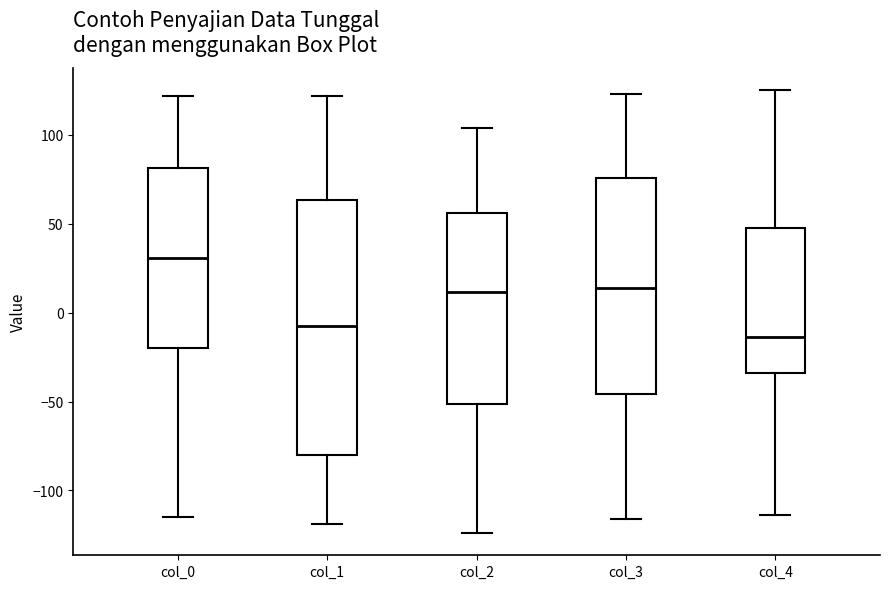

Which box's median line is the lowest?

col_4